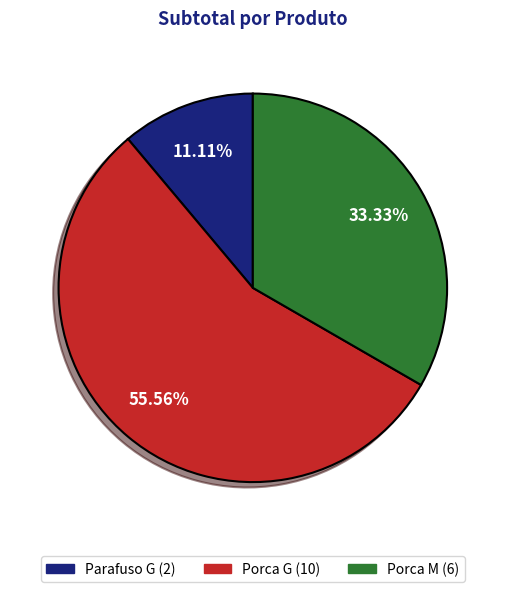

Is it true that Parafuso G is 21% of the pie?

False